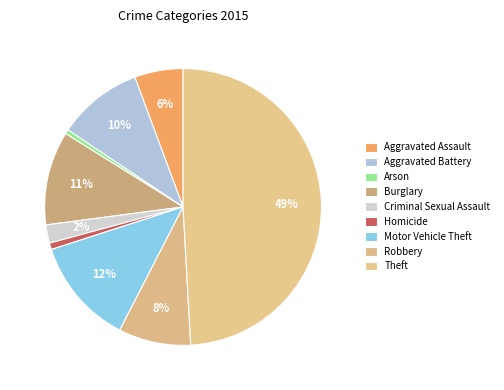

To the nearest percent, what is the difference between the Robbery and Aggravated Battery slice percentages?

2%